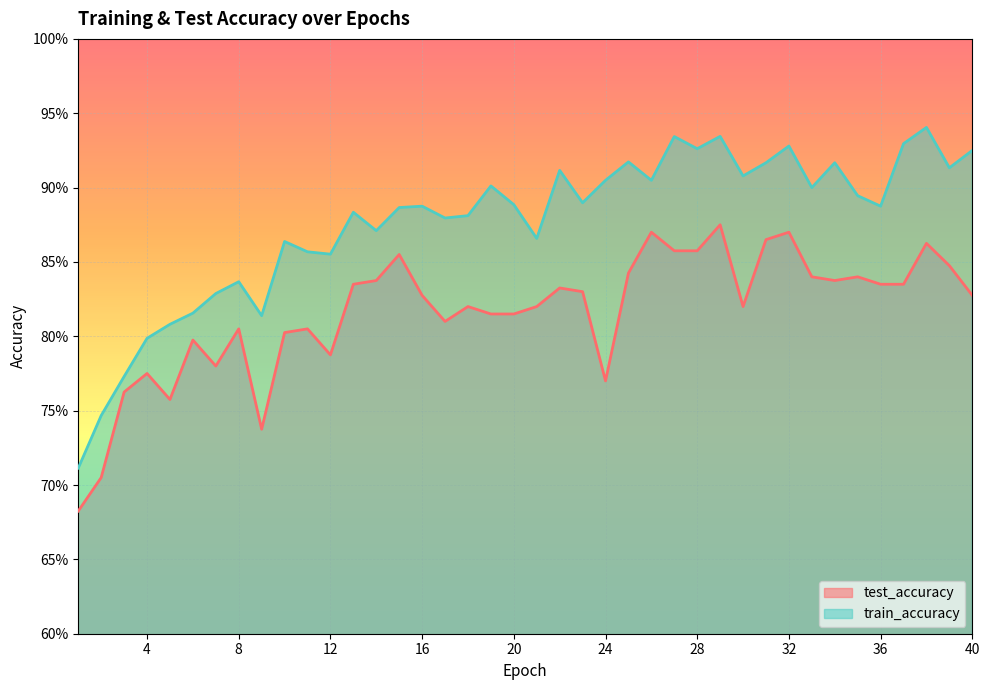

Does the chart display data point markers on the line(s)?

No